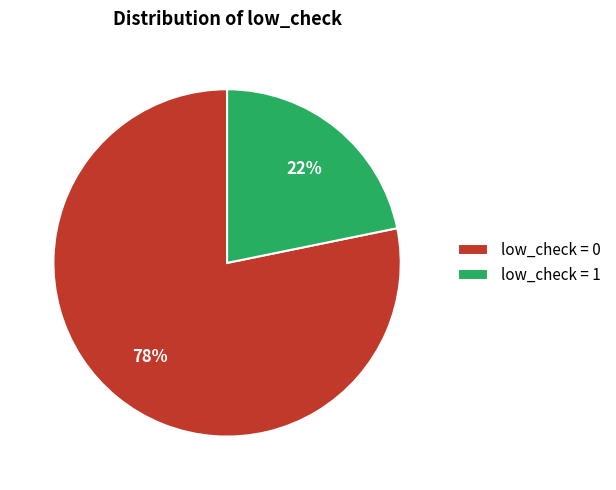

To the nearest percent, what is the difference between the largest and smallest slice percentages?

56%